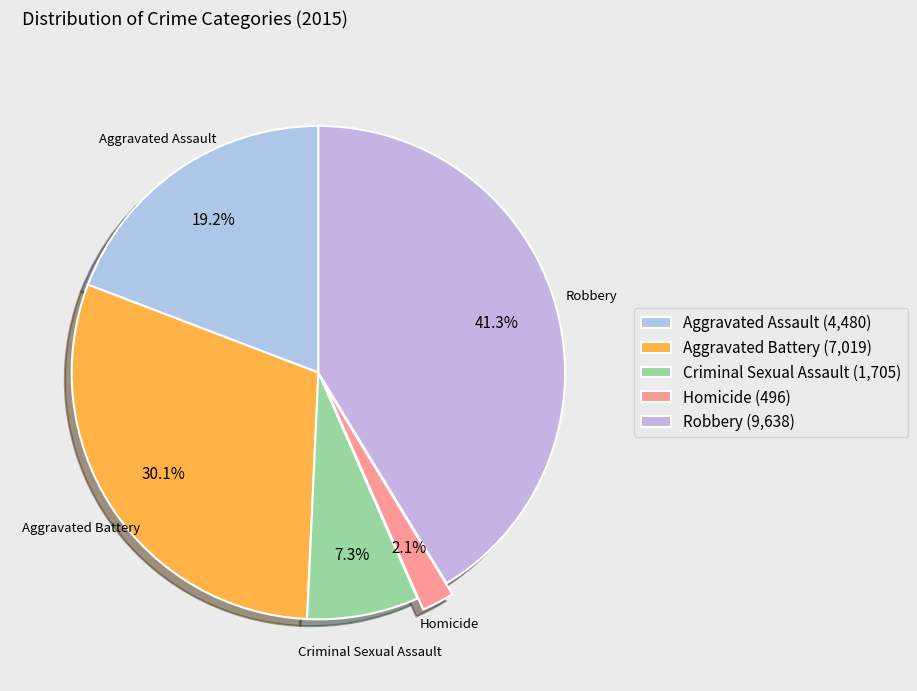

Between Criminal Sexual Assault and Aggravated Battery, which is larger?

Aggravated Battery